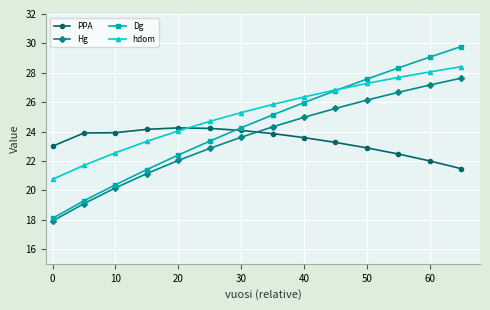

True or false: Dg has more than 0 interior local peaks.

False